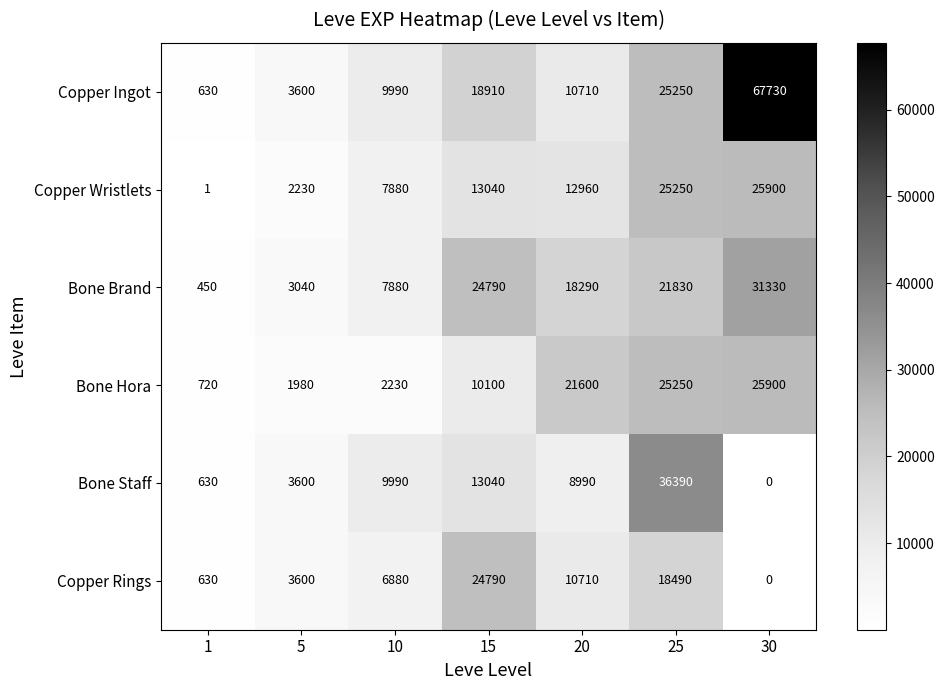

At how many categories does at least one series exceed 50172?

1